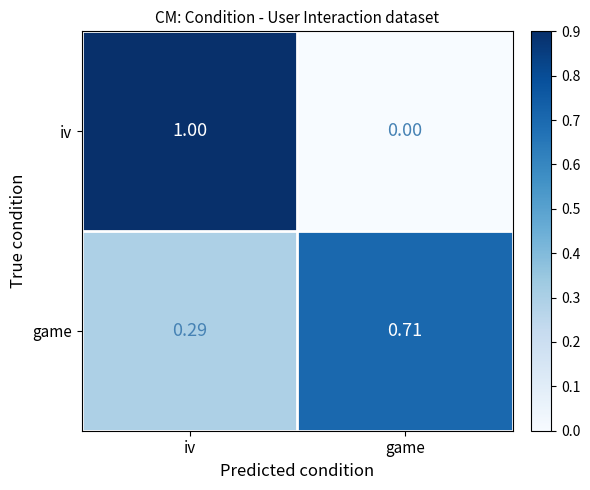

Which series has the largest range (max minus min)?

iv